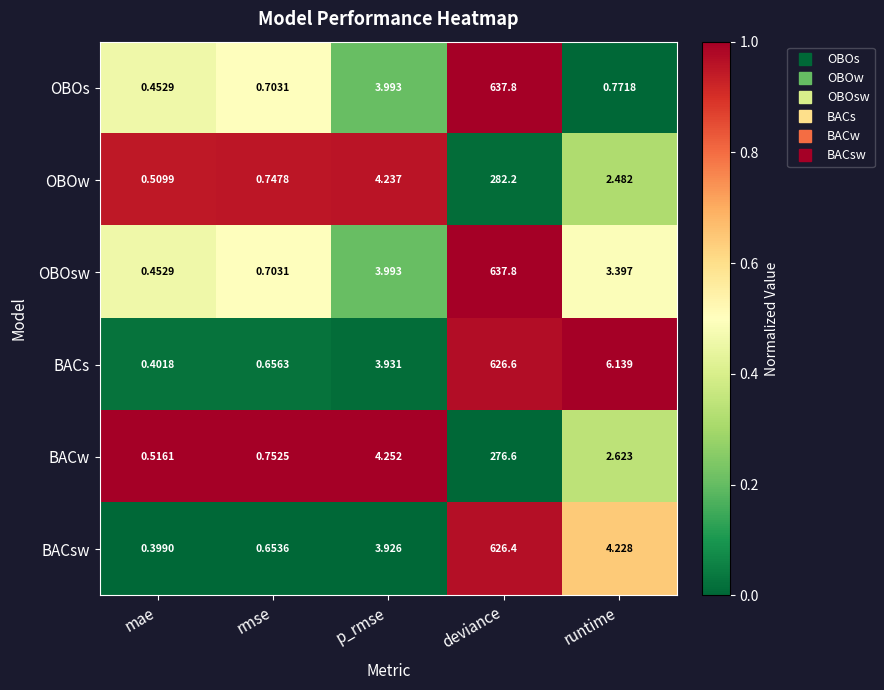

Which series changed the most between mae and p_rmse?

BACw